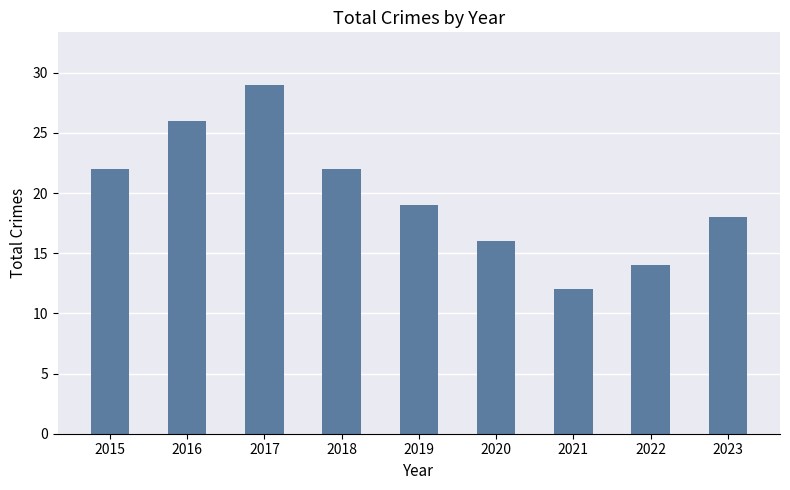

At which label does the data first exceed 19?

2015